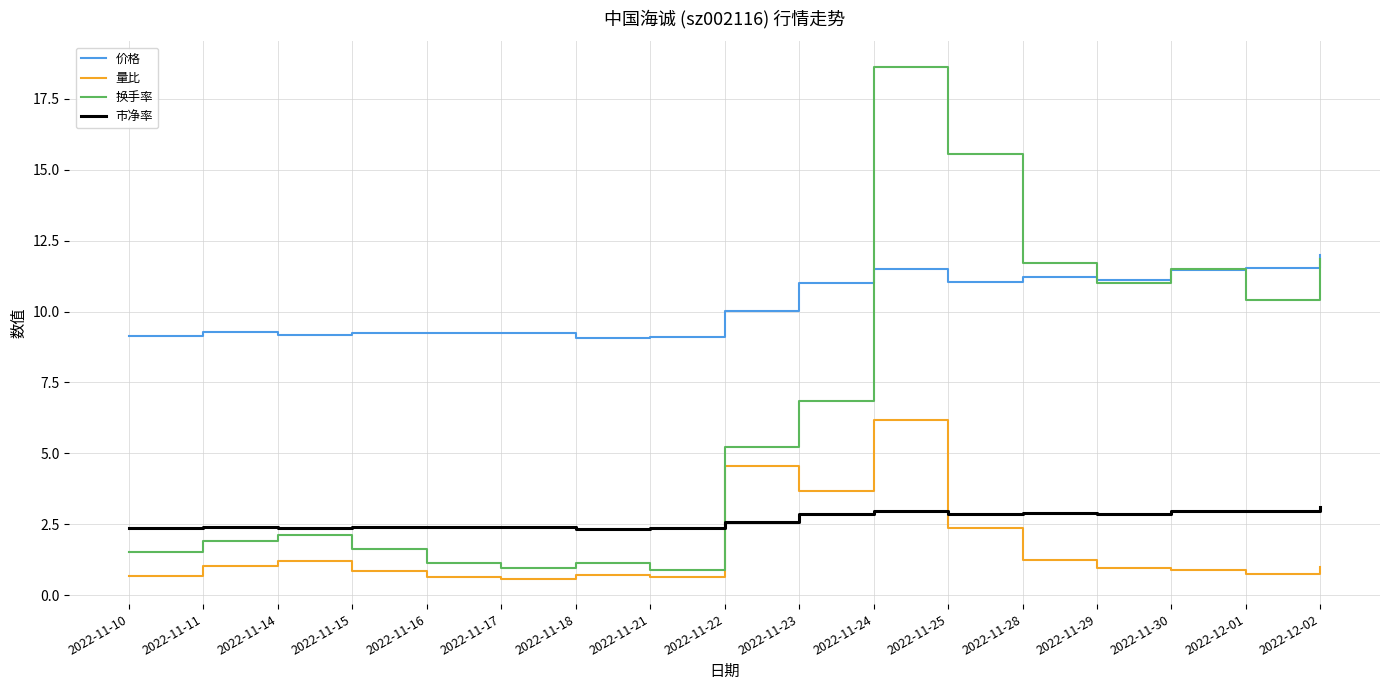

What is the difference between the highest and lowest values at 2022-11-25?

13.2